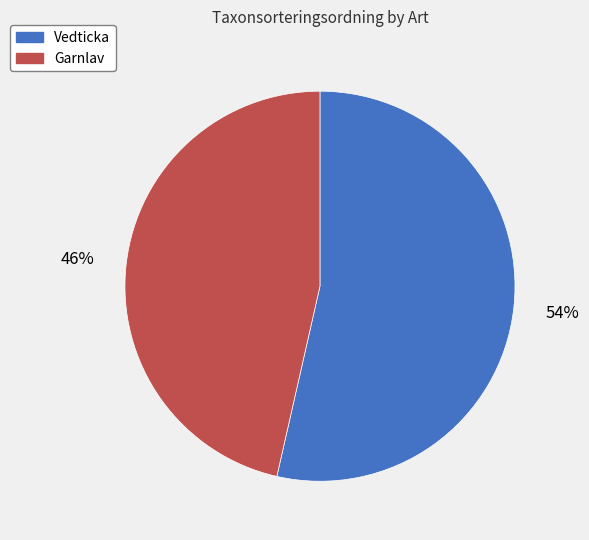

Count the number of slices in the pie.

2